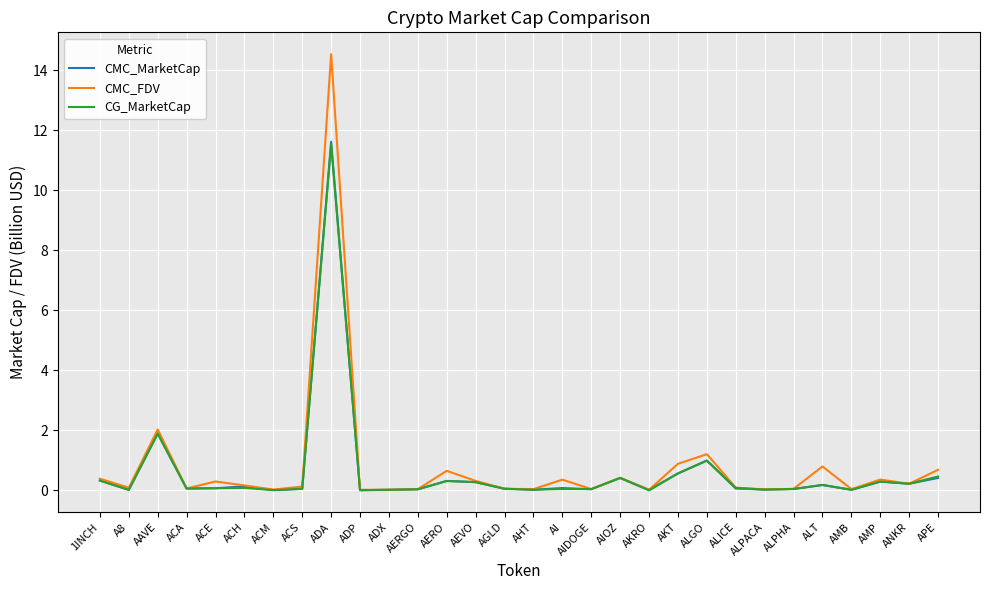

Read the CMC_MarketCap value at ALICE.

0.1